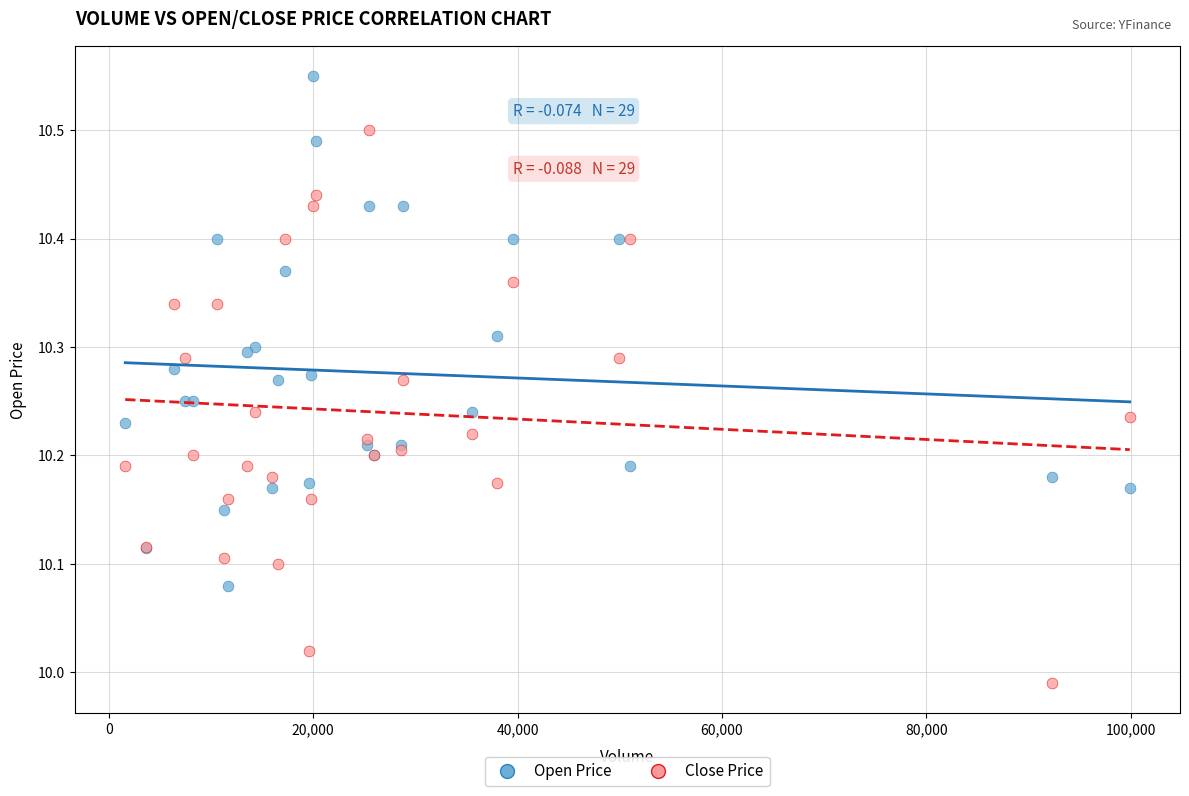

What are all the series names shown in the legend?

Open Price, Close Price